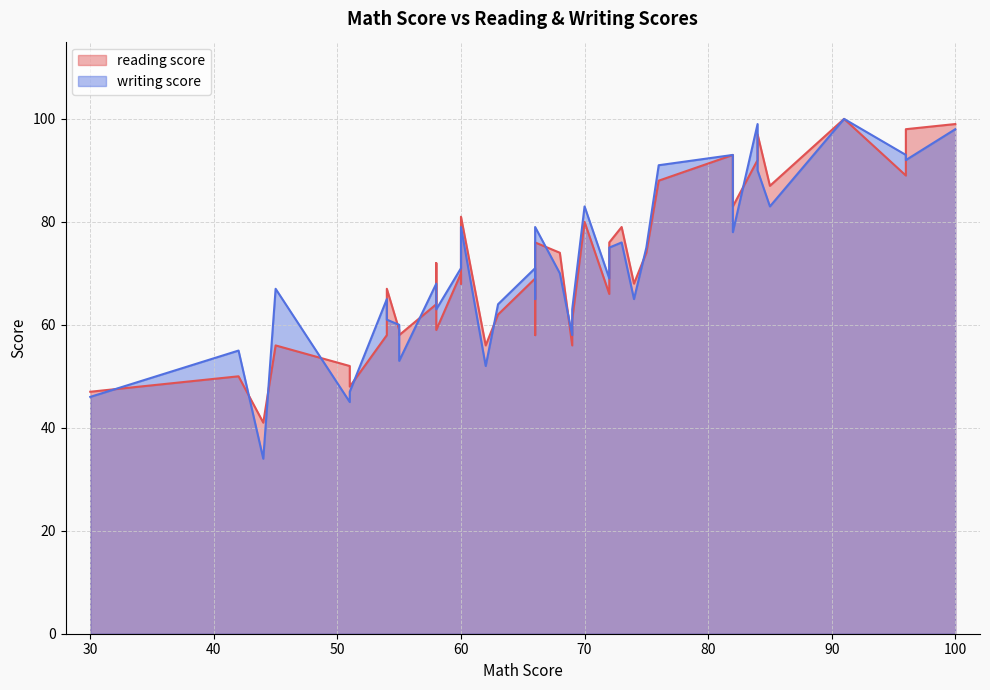

Rank the series by their maximum value, from highest to lowest.

reading score, writing score